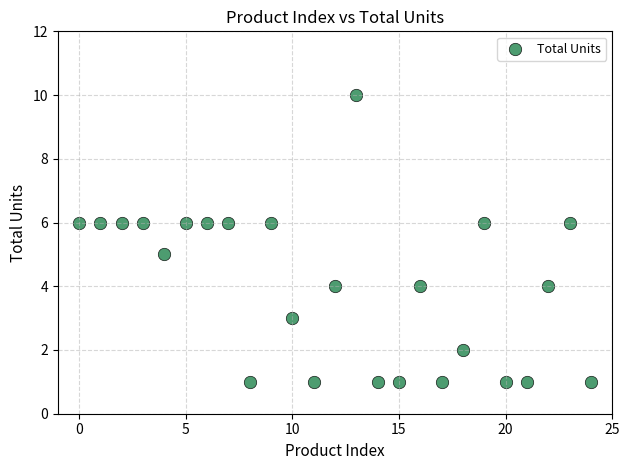

What is the range of Y values (max minus min)?

9